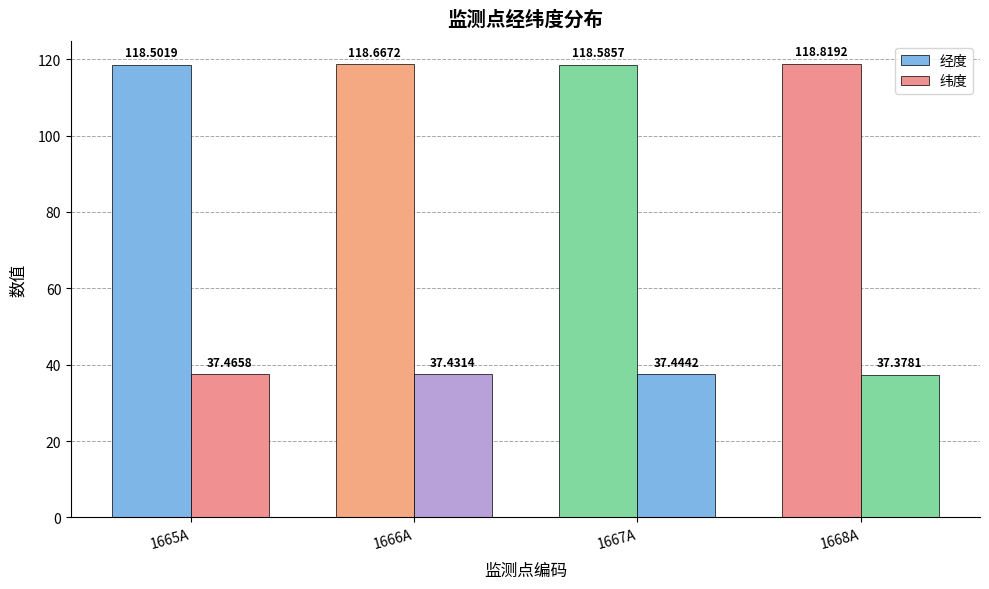

Does the chart contain any negative values?

No